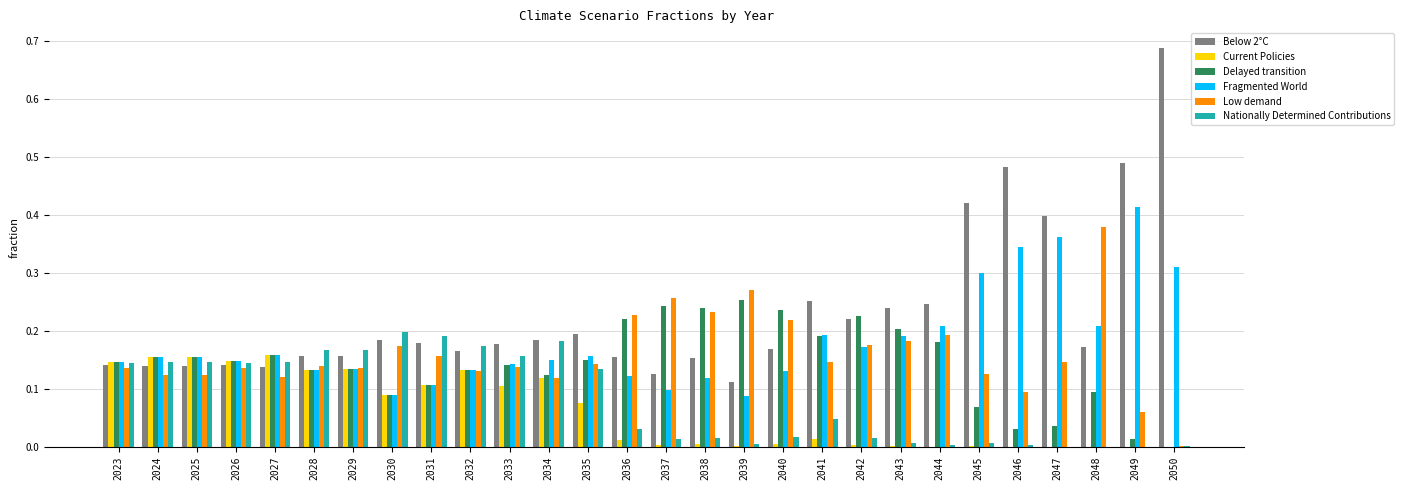

How many groups of bars are there?

28